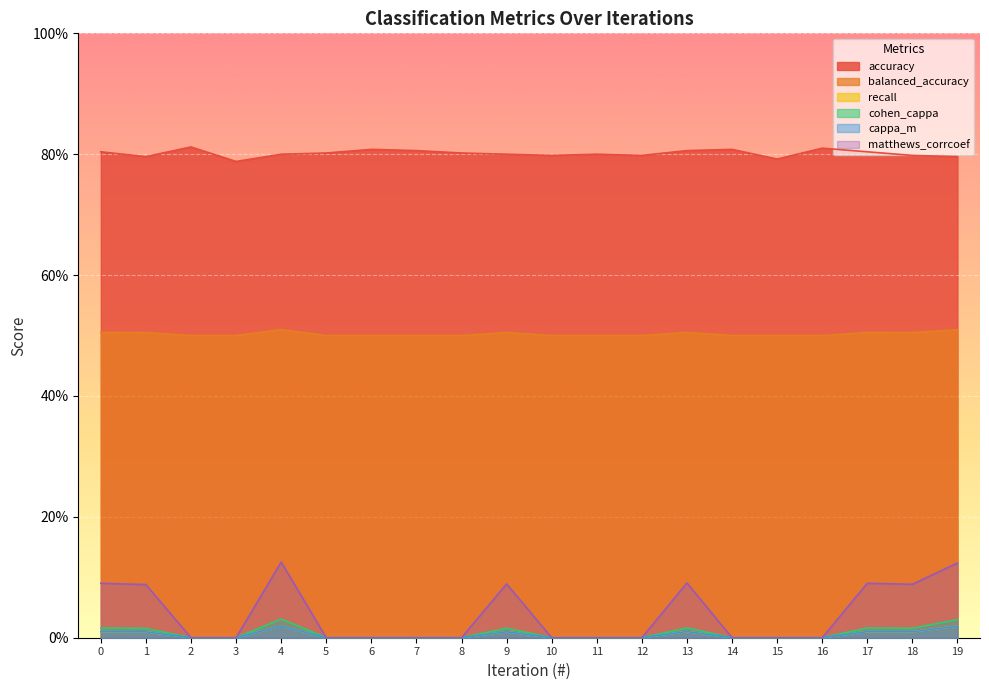

Rank the categories by accuracy value from highest to lowest.

2, 16, 6, 14, 7, 13, 0, 17, 5, 8, 4, 9, 11, 10, 12, 18, 1, 19, 15, 3